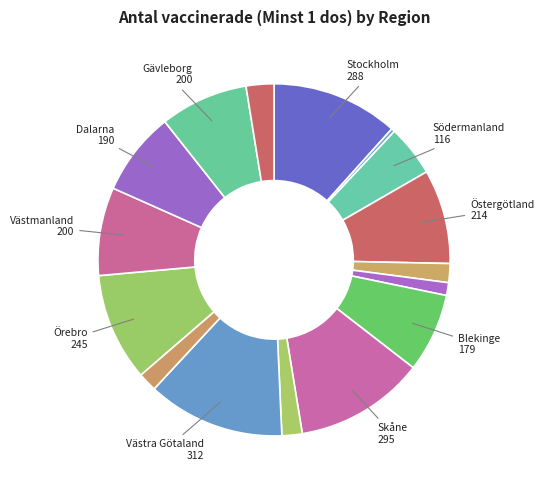

Count the number of slices in the pie.

16